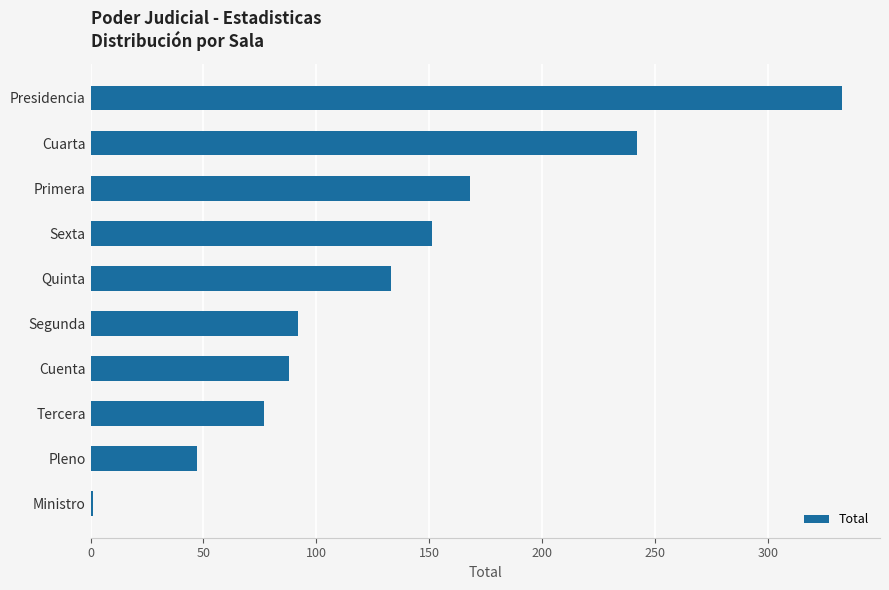

What is the sum of the values at Tercera and Pleno?

124